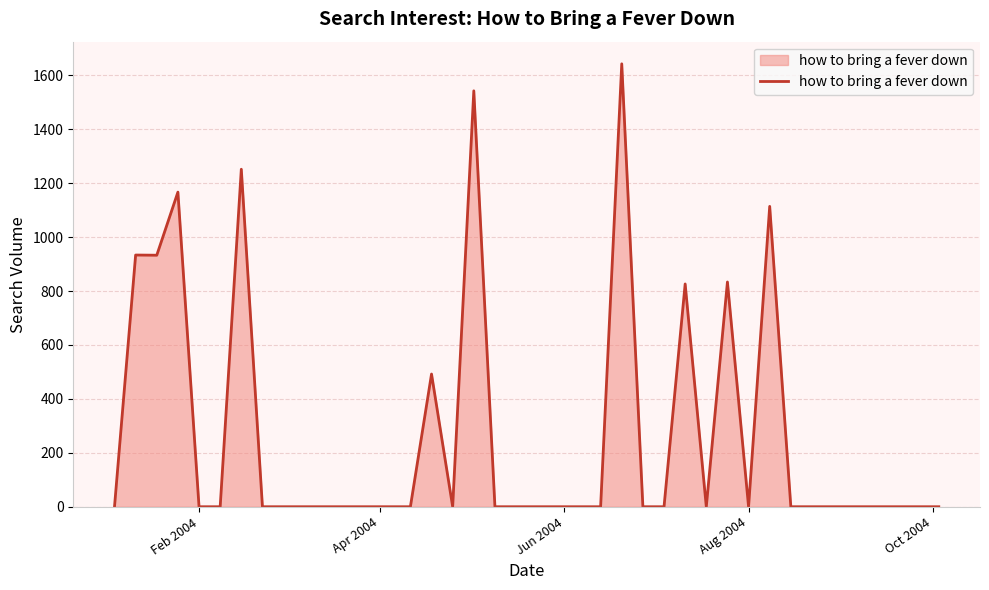

What is the greatest value displayed?

1642.9